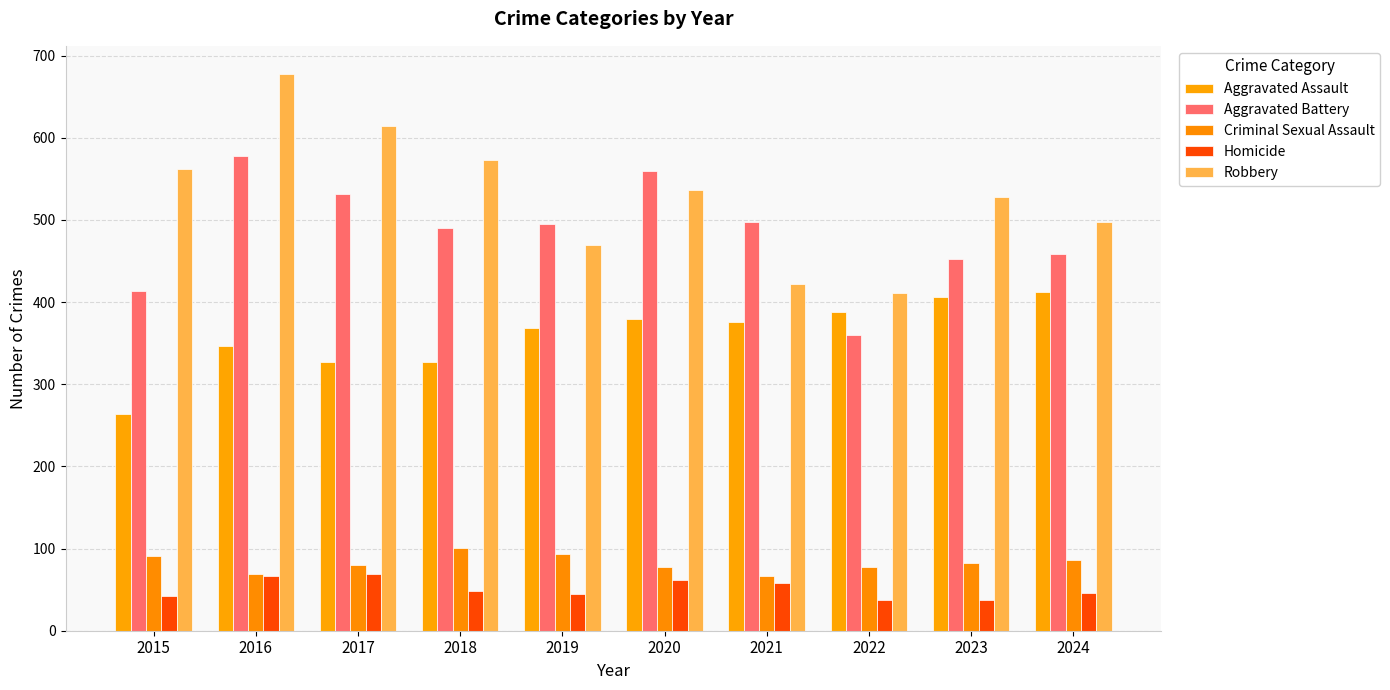

Between 2015 and 2016, which series saw the biggest shift?

Aggravated Battery